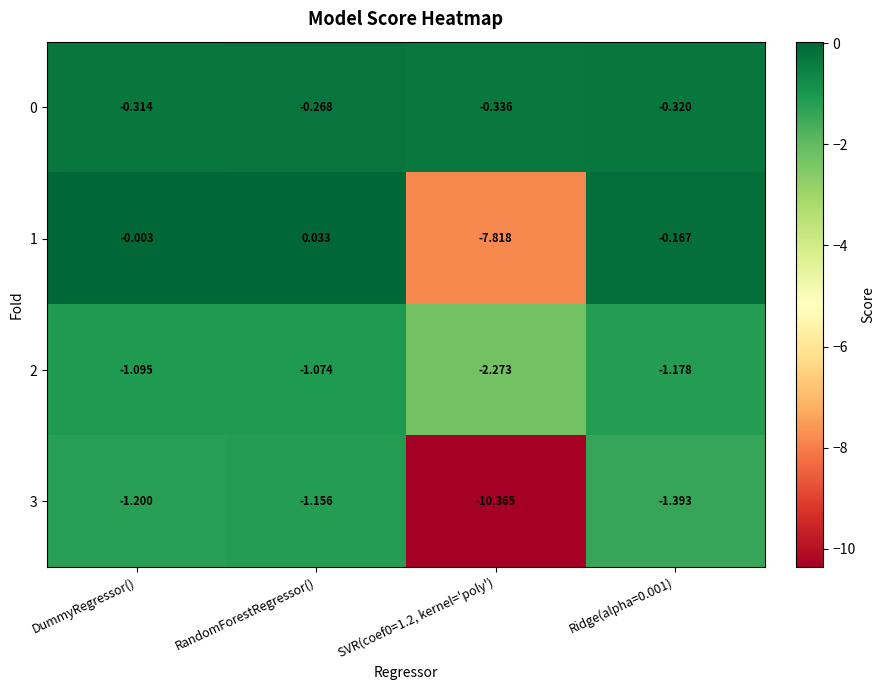

At which category is the sum across all series the highest?

RandomForestRegressor()